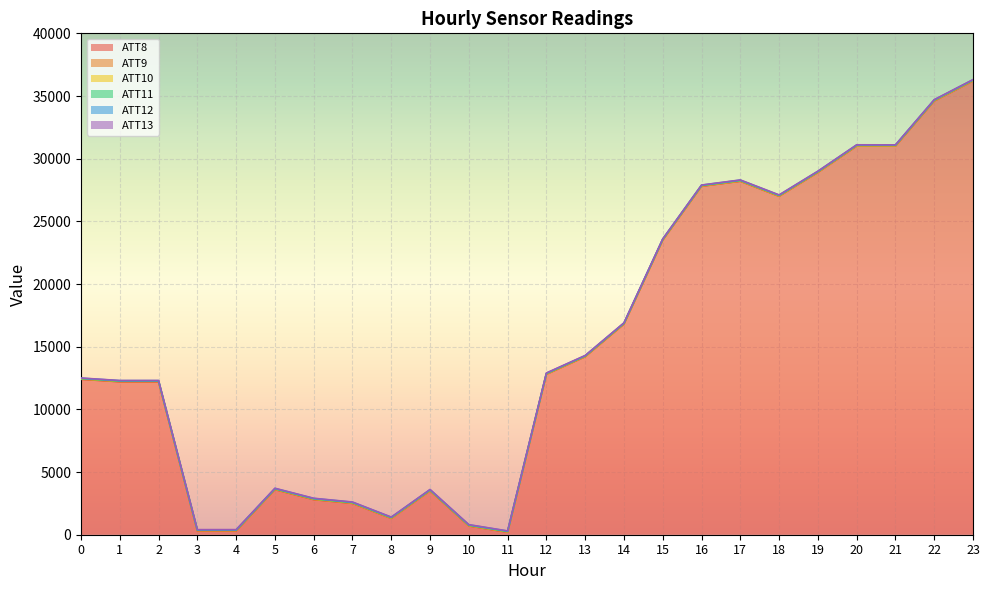

Is the value of ATT9 at 2 greater than the value of ATT11 at 12?

No